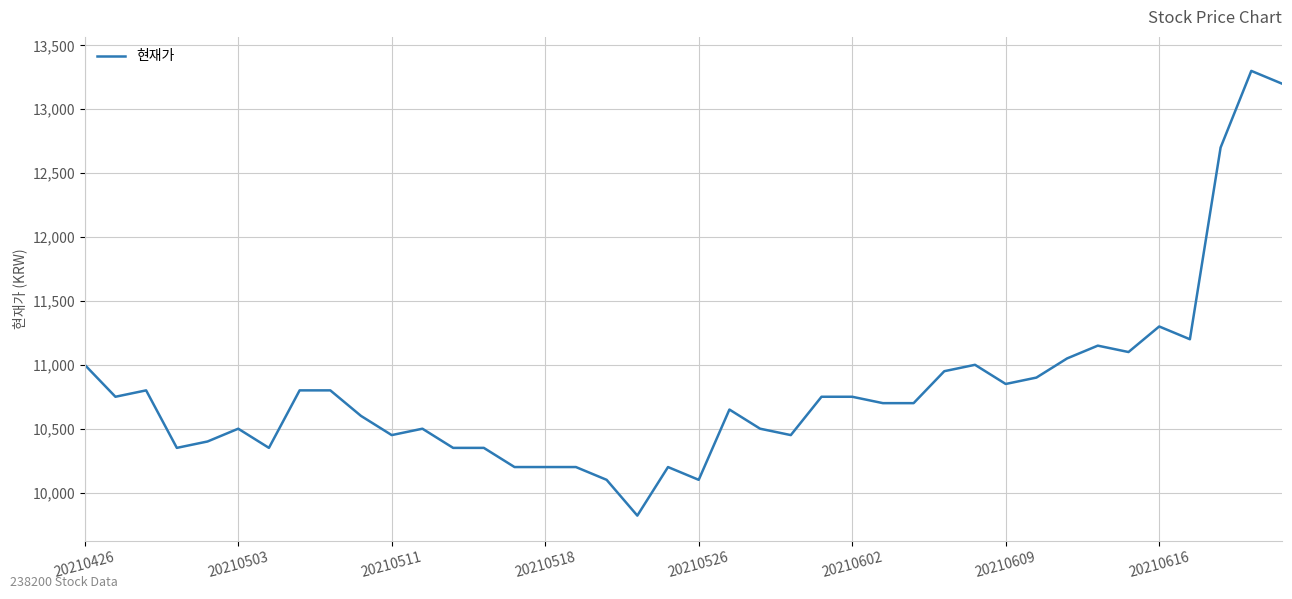

What is the greatest value displayed?

13300